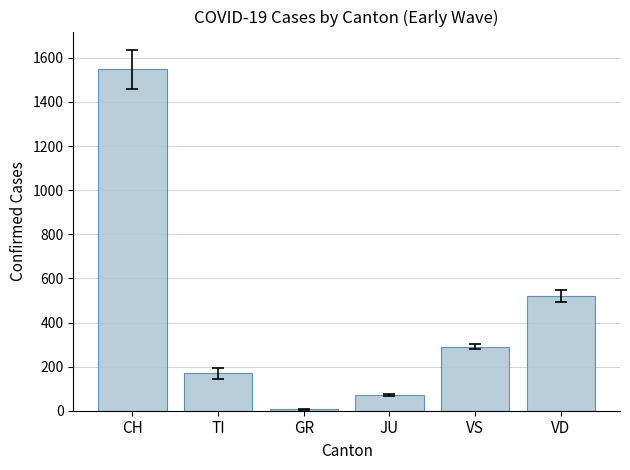

What is the change in value from CH to VS?

-1258